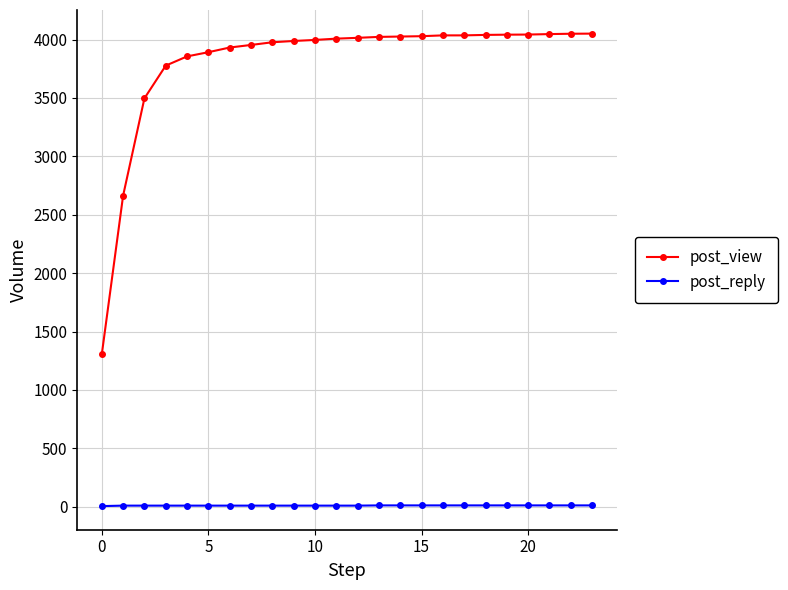

Count the number of categories in the chart.

24